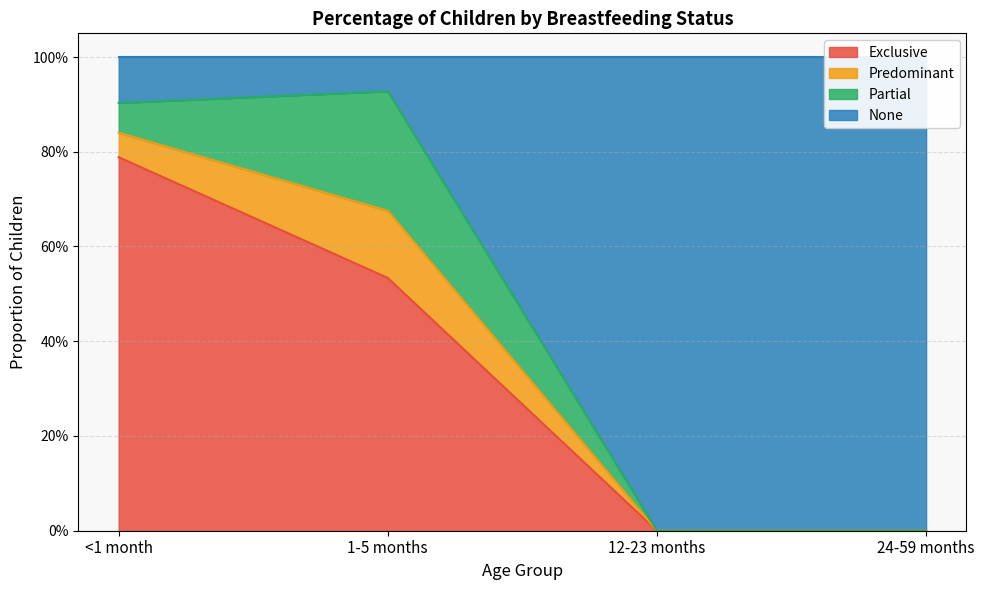

What position from the right is 24-59 months?

1